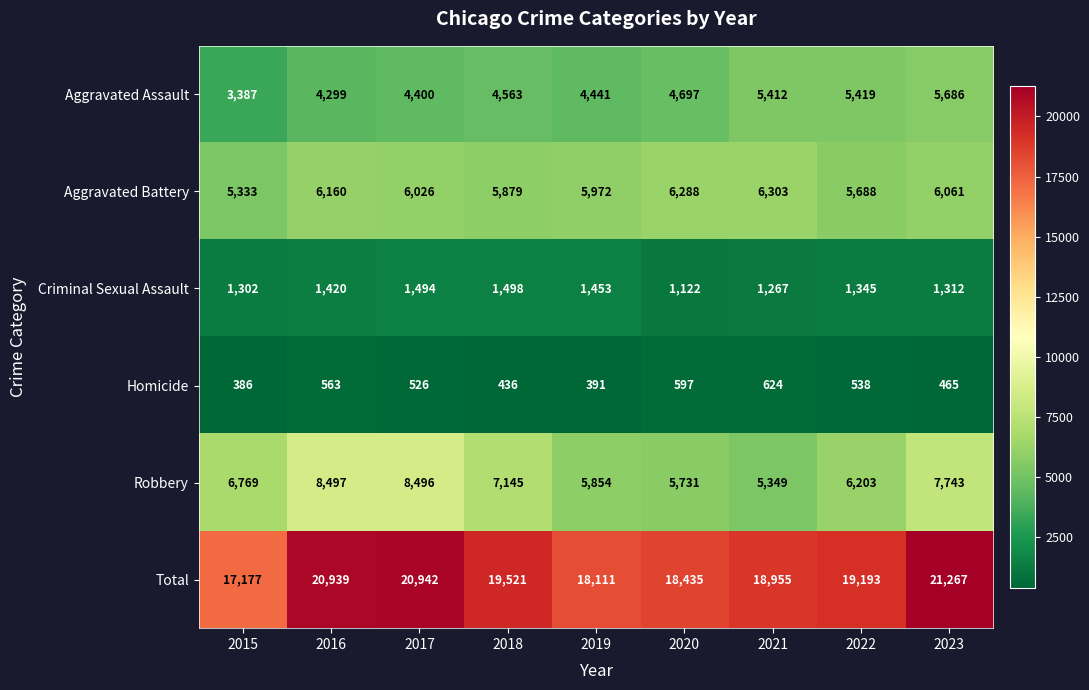

What is the difference between the second highest and minimum values in the Total series?

3765